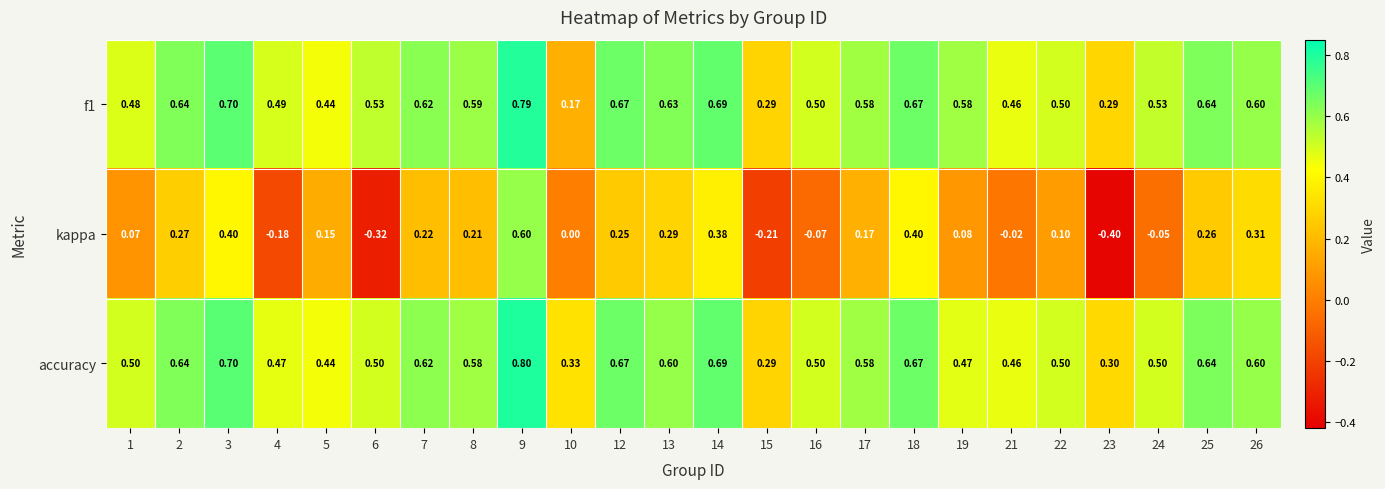

At how many categories does at least one series exceed 0?

24